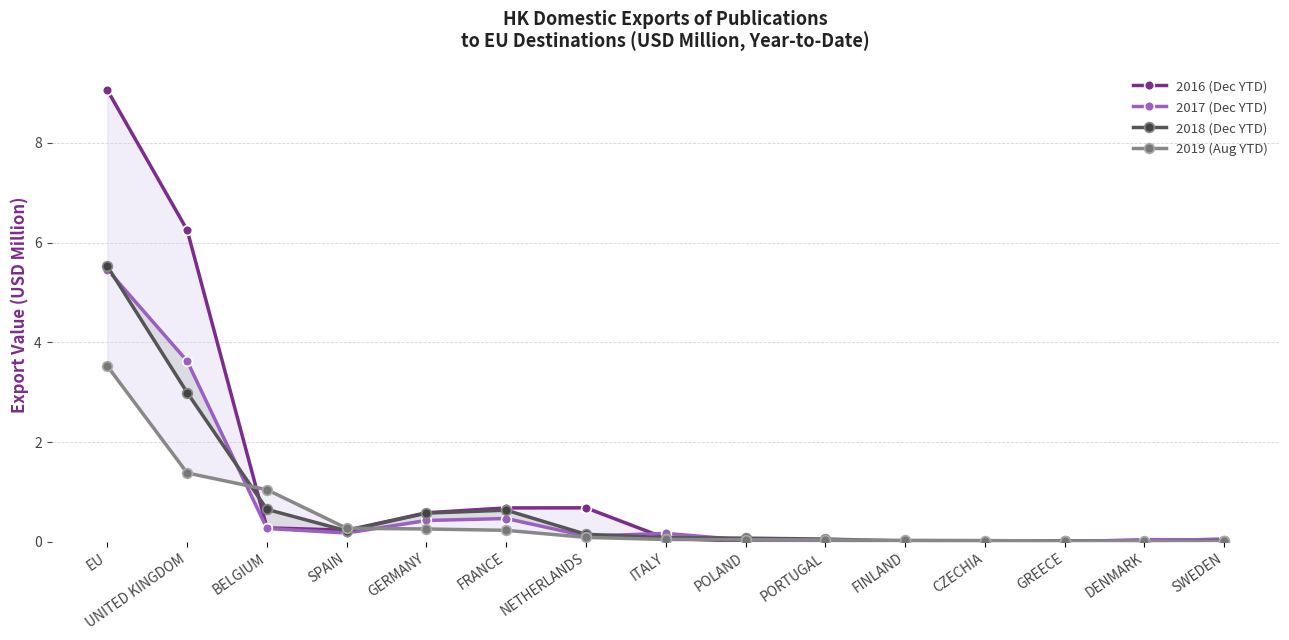

Rank the categories by 2016 (Dec YTD) value from highest to lowest.

EU, UNITED KINGDOM, NETHERLANDS, FRANCE, GERMANY, BELGIUM, SPAIN, ITALY, SWEDEN, GREECE, DENMARK, PORTUGAL, CZECHIA, POLAND, FINLAND